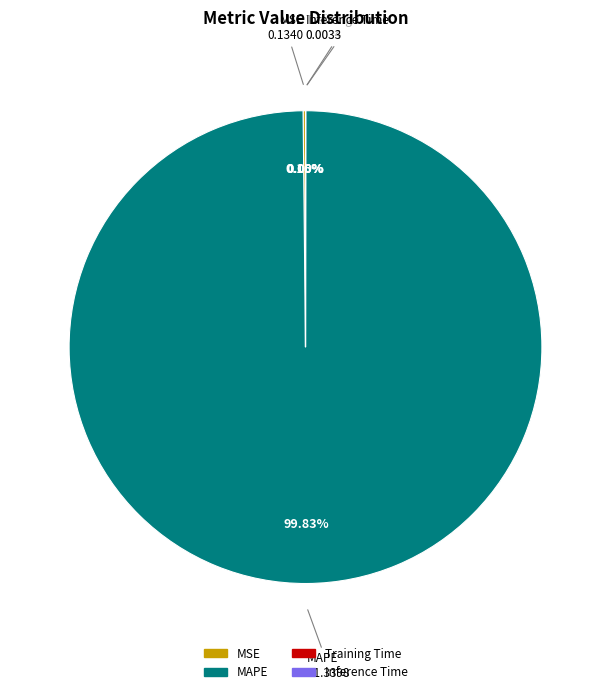

Does MAPE represent more than half of the total?

Yes